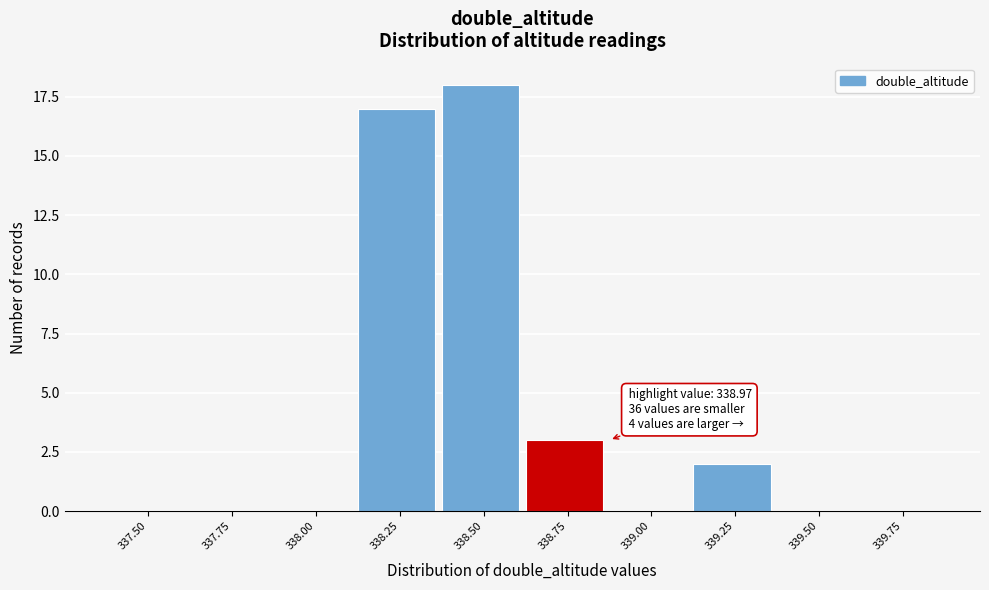

Reading left to right, transcribe all the data shown in this chart.

337.50=0	337.75=0	338.00=0	338.25=17	338.50=18	338.75=3	339.00=0	339.25=2	339.50=0	339.75=0